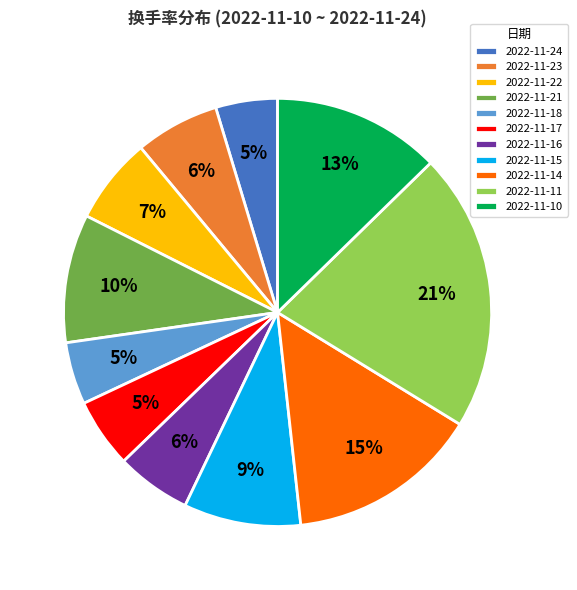

Is it true that 2022-11-16 is 14% of the pie?

False